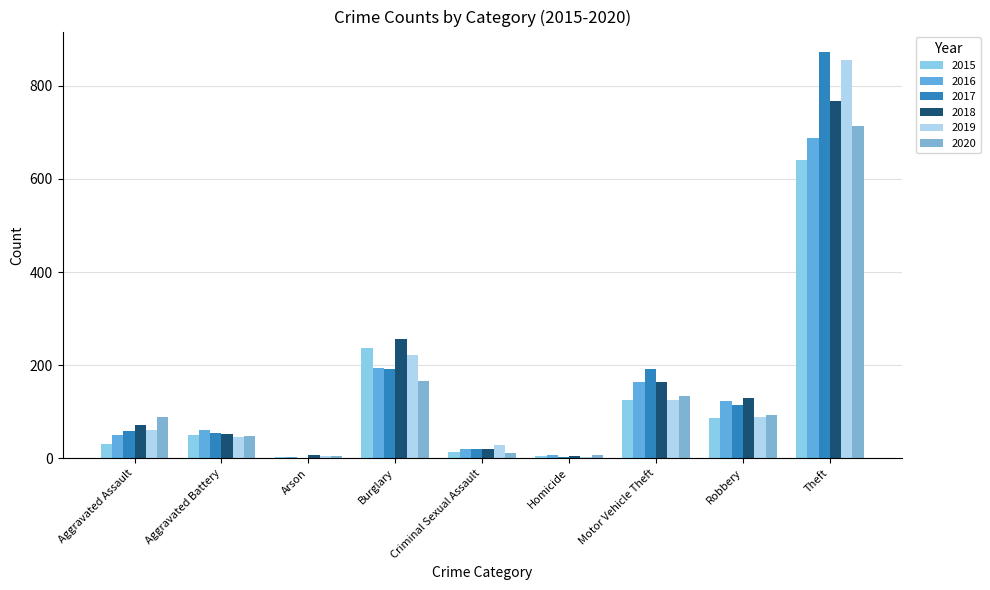

What is the difference between the 2018 values at Burglary and Theft?

510